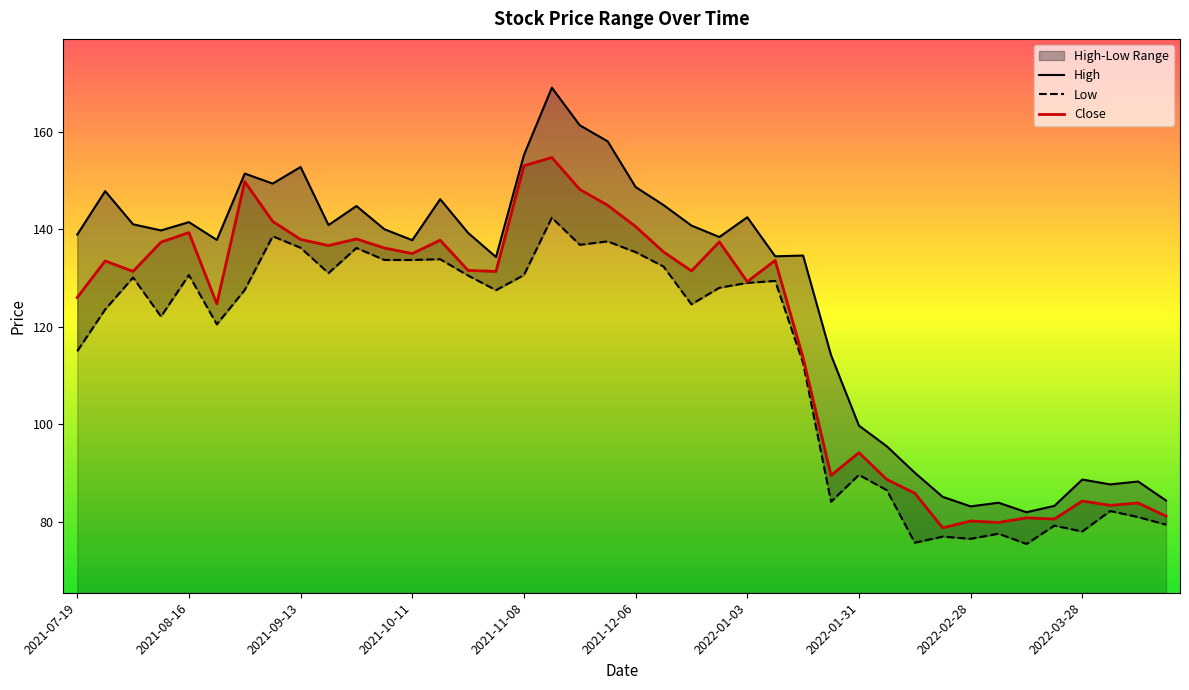

Which series changed the most between 2021-10-25 and 2022-02-28?

High